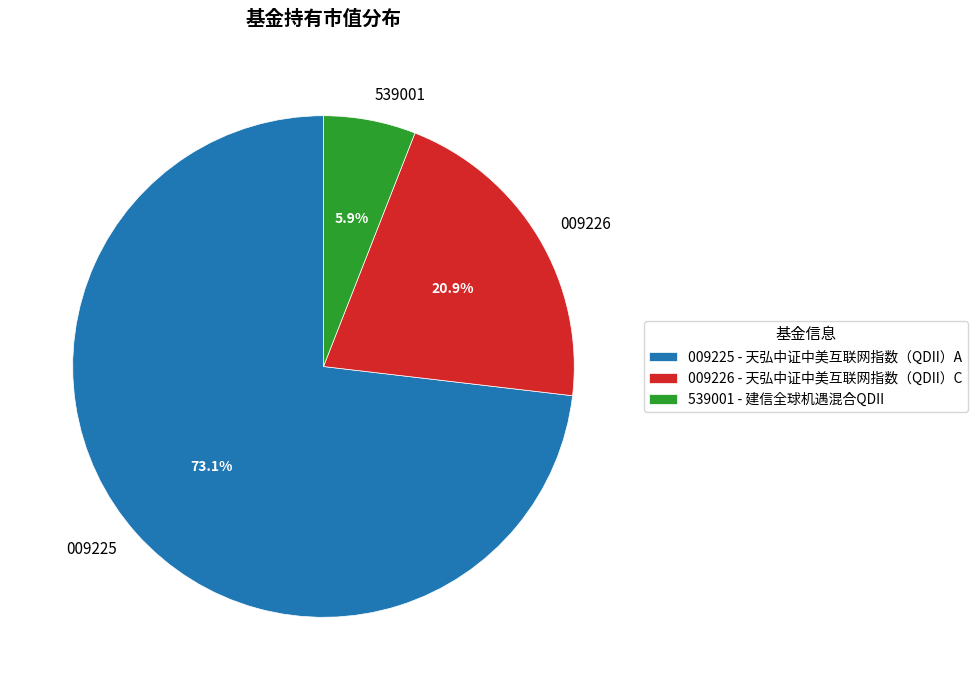

Is there a majority slice in this chart?

Yes